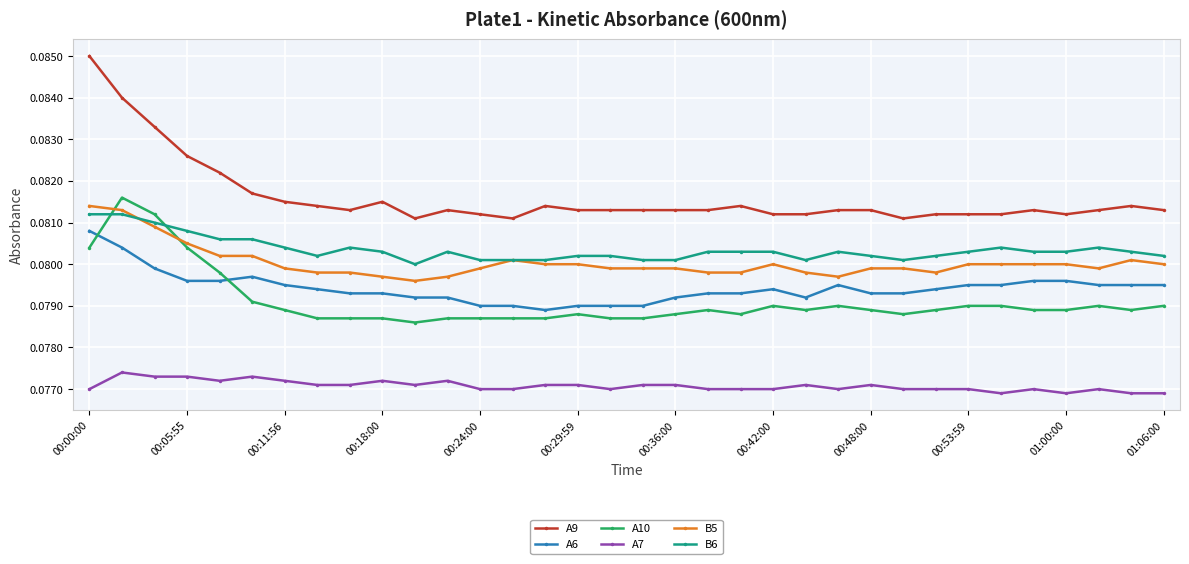

Which series has the largest total across all categories?

A9